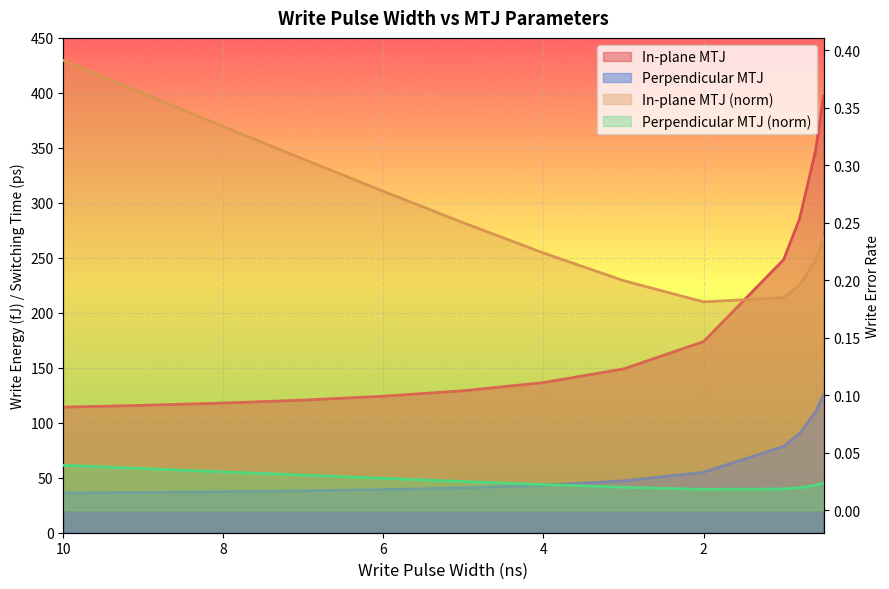

What is the sum of the In-plane MTJ (right) values at 9 and 5?

0.6